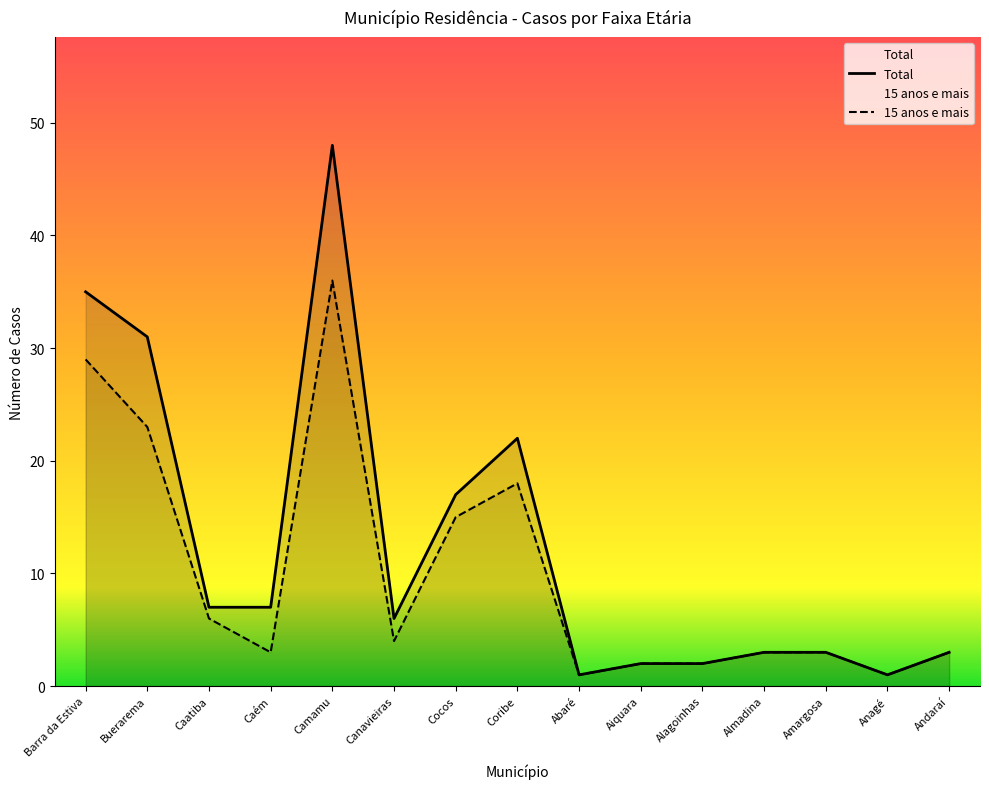

What is the total value across all series at Cocos?

32